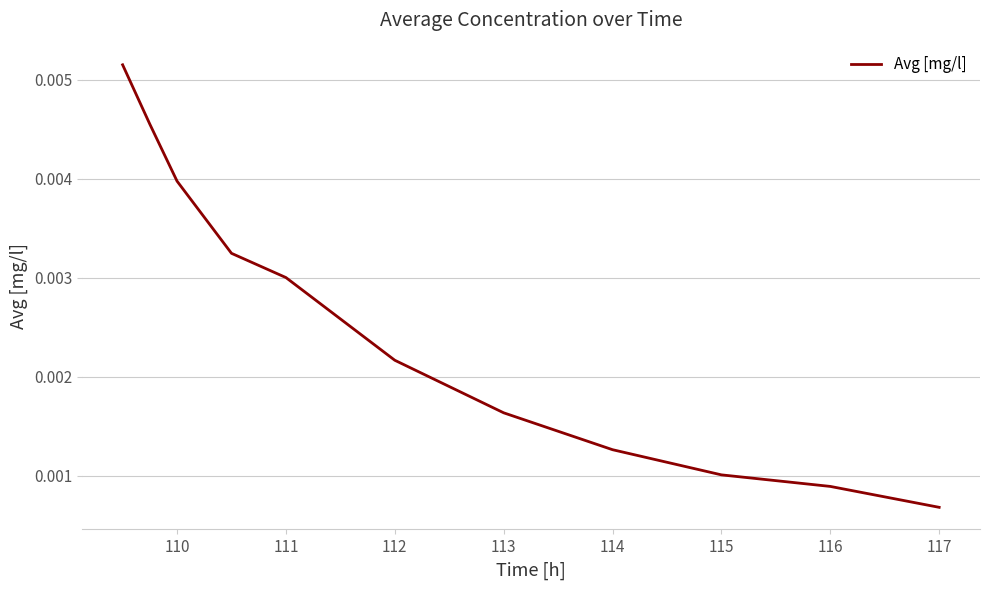

Which has a higher value, 114 or 115?

114